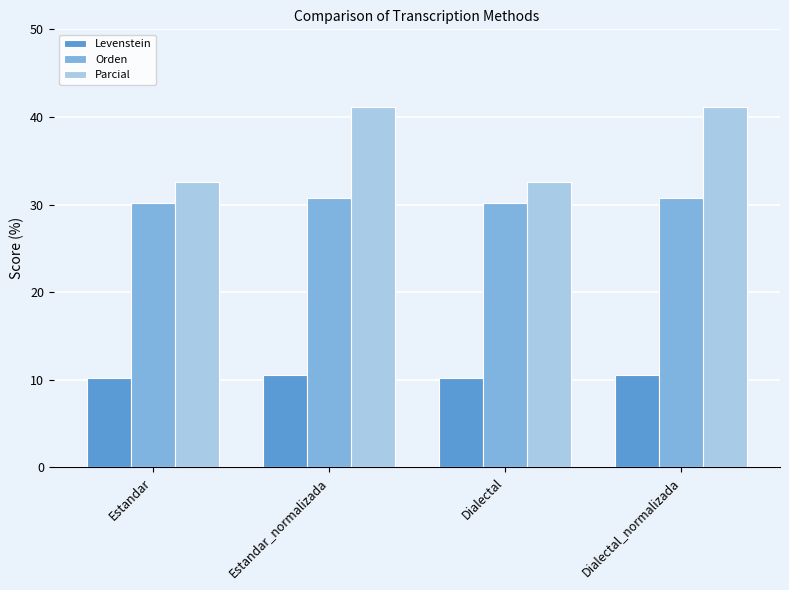

Reading right to left, extract all data points from this chart.

Levenstein: Dialectal_normalizada=10.5	Dialectal=10.2	Estandar_normalizada=10.5	Estandar=10.2
Orden: Dialectal_normalizada=30.8	Dialectal=30.2	Estandar_normalizada=30.8	Estandar=30.2
Parcial: Dialectal_normalizada=41.2	Dialectal=32.6	Estandar_normalizada=41.2	Estandar=32.6